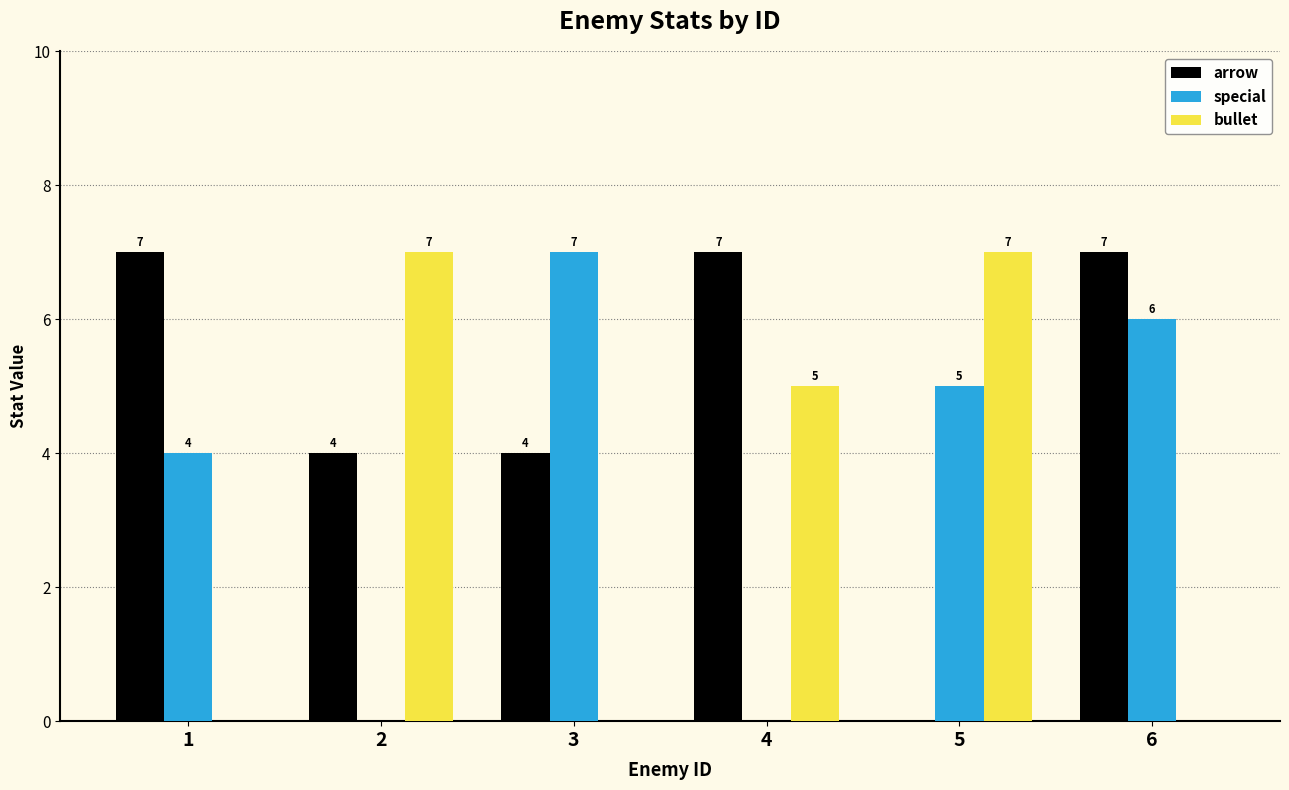

Which series has the largest total across all categories?

arrow